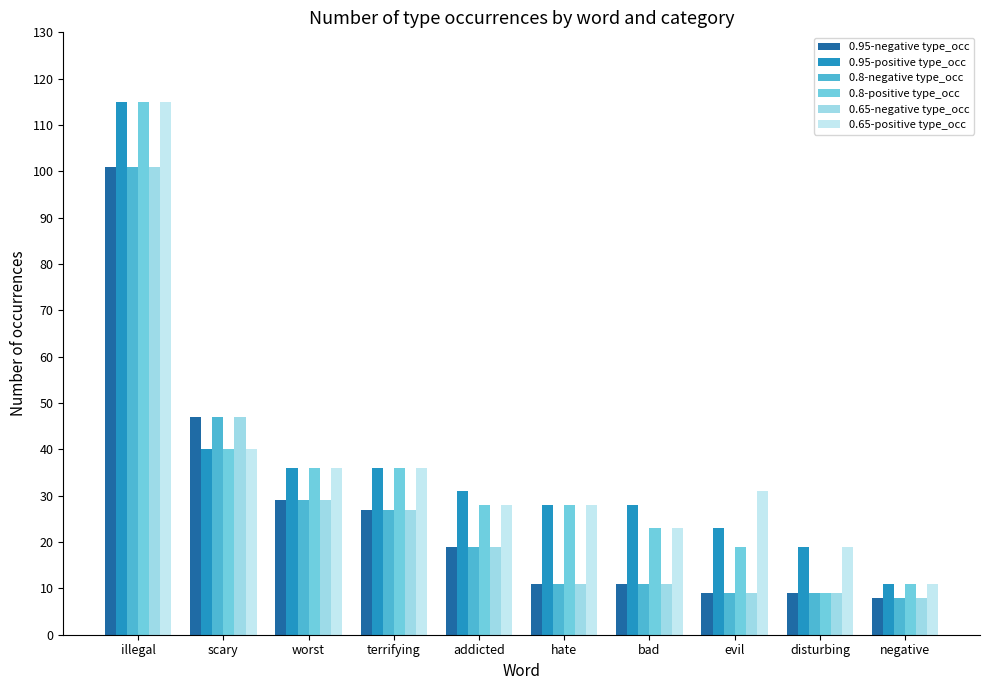

How many bars are there in each group?

6